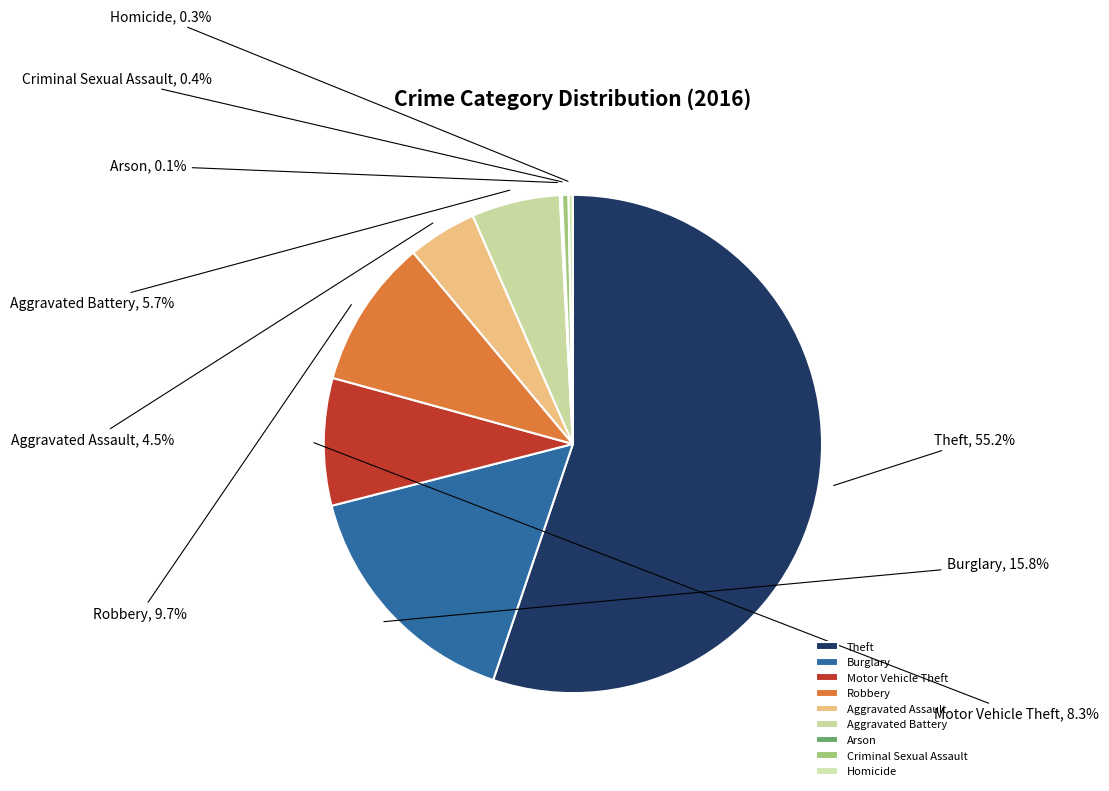

To the nearest percent, what portion does Theft represent?

55%